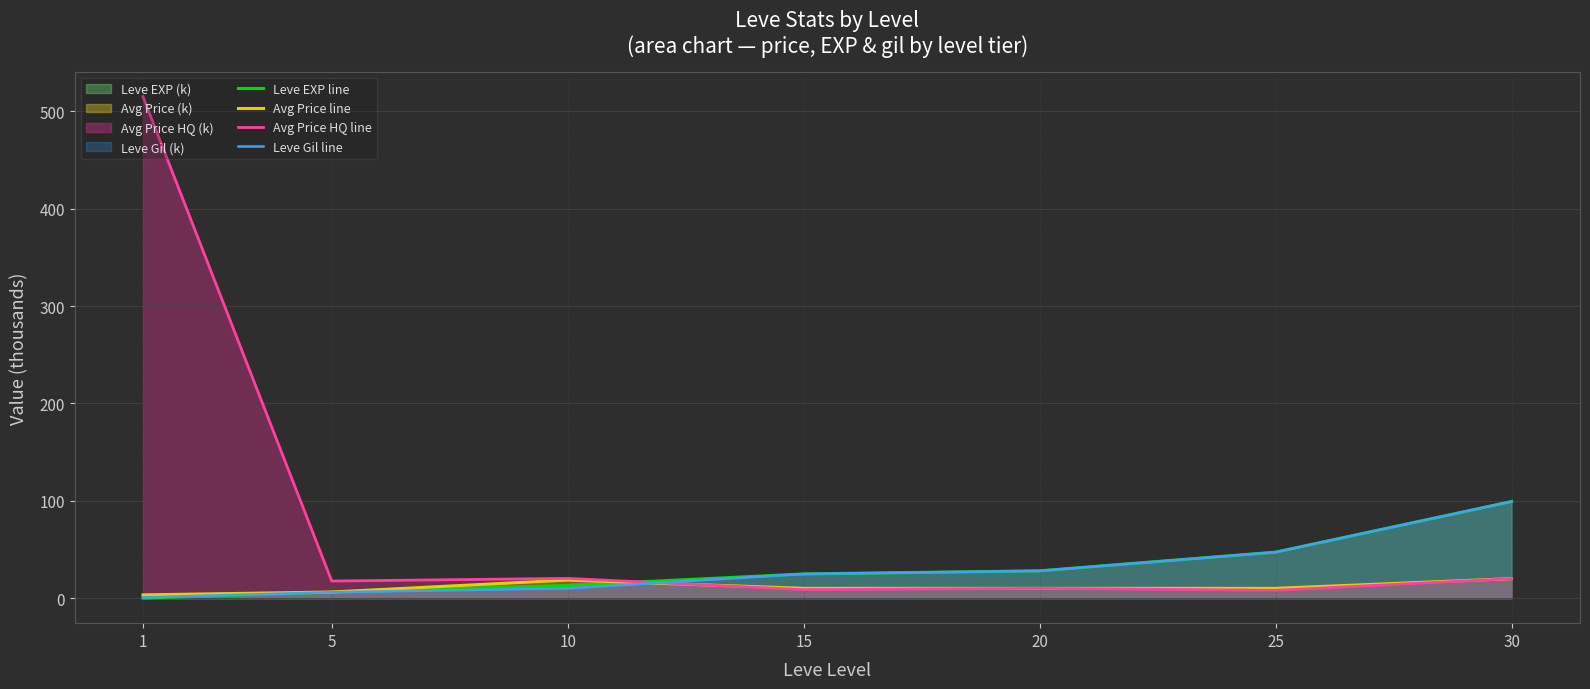

Which series ends up on top after the final intersection of Avg Price line and Leve Gil line?

Leve Gil line